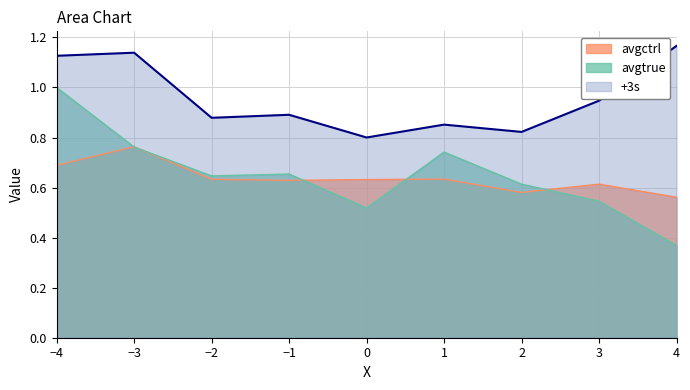

Reading right to left, extract all data points from this chart.

avgtrue: 0.4	0.5	0.6	0.7	0.5	0.7	0.6	0.8	1.0
avgctrl: 0.6	0.6	0.6	0.6	0.6	0.6	0.6	0.8	0.7
+3s: 1.2	0.9	0.8	0.9	0.8	0.9	0.9	1.1	1.1